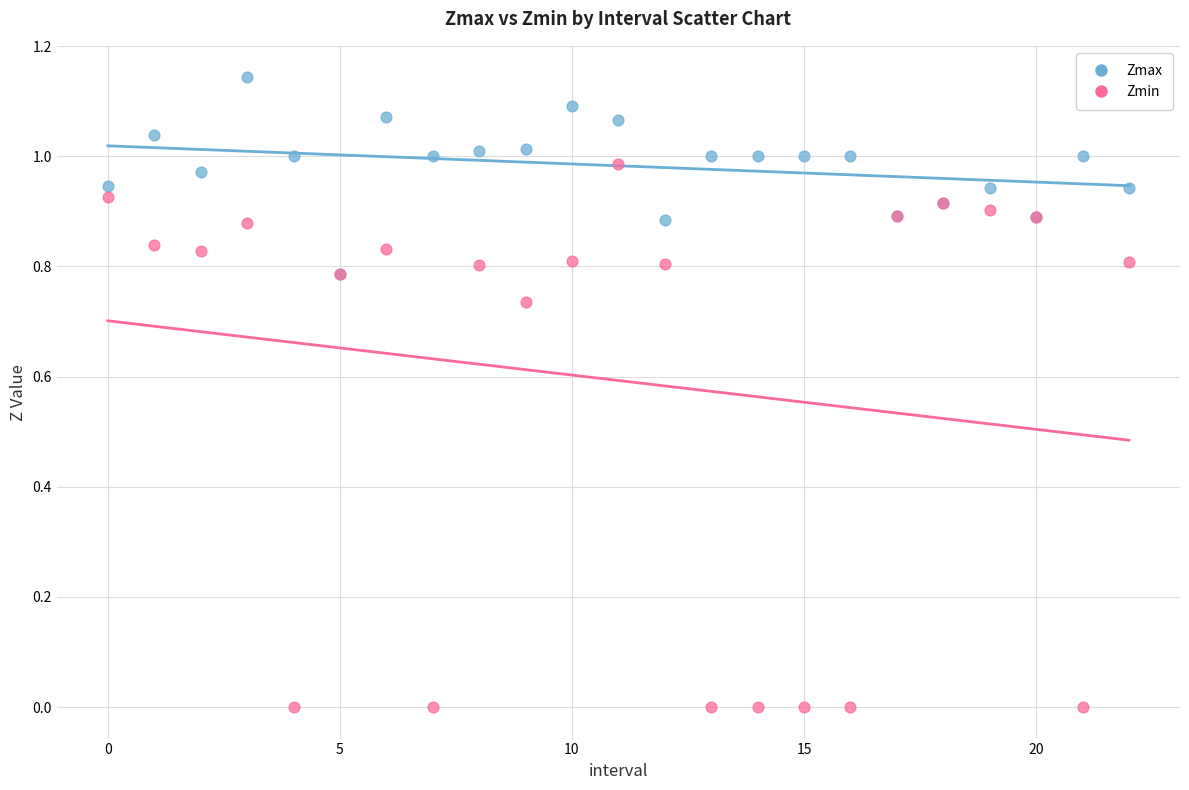

What are all the series names shown in the legend?

Zmax, Zmin